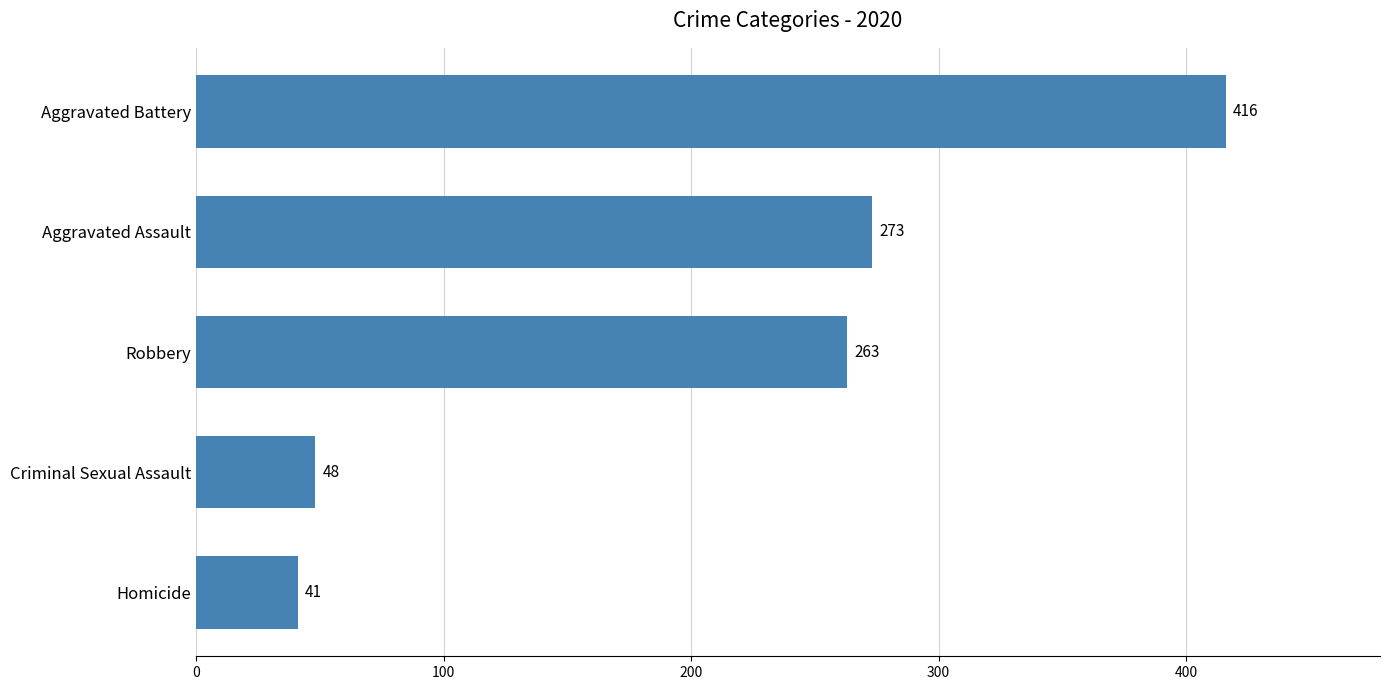

Are the bars horizontal?

Yes